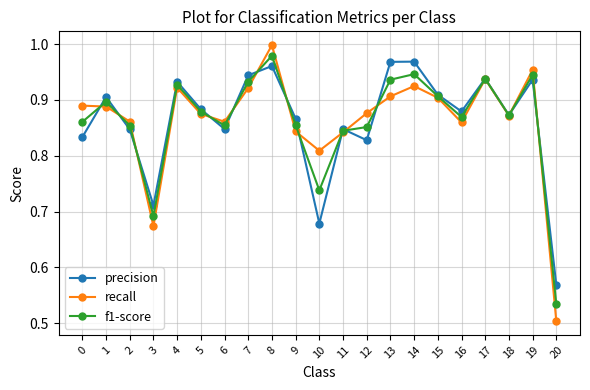

Which category has the highest value across all series?

8